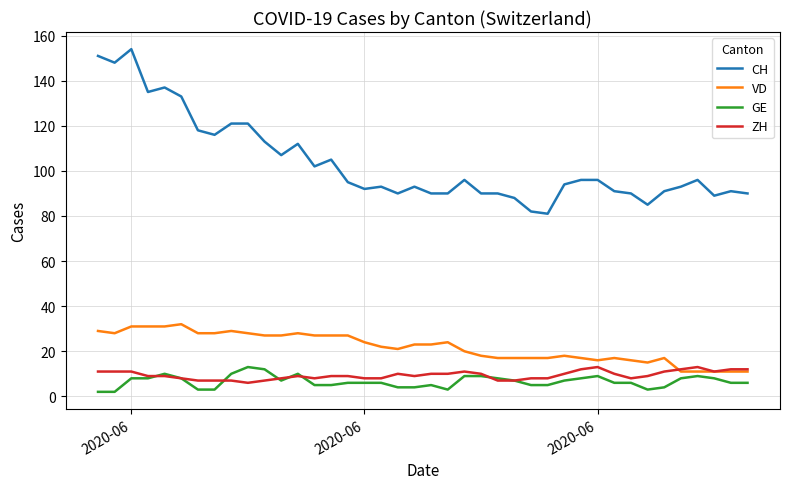

True or false: ZH and GE cross at least once.

True